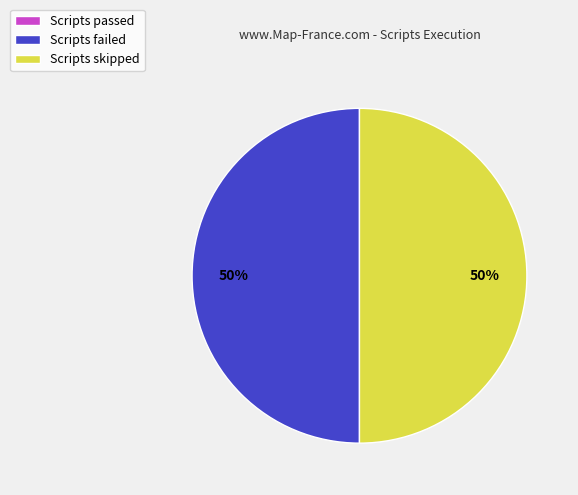

To the nearest percent, what portion does Scripts failed represent?

50%